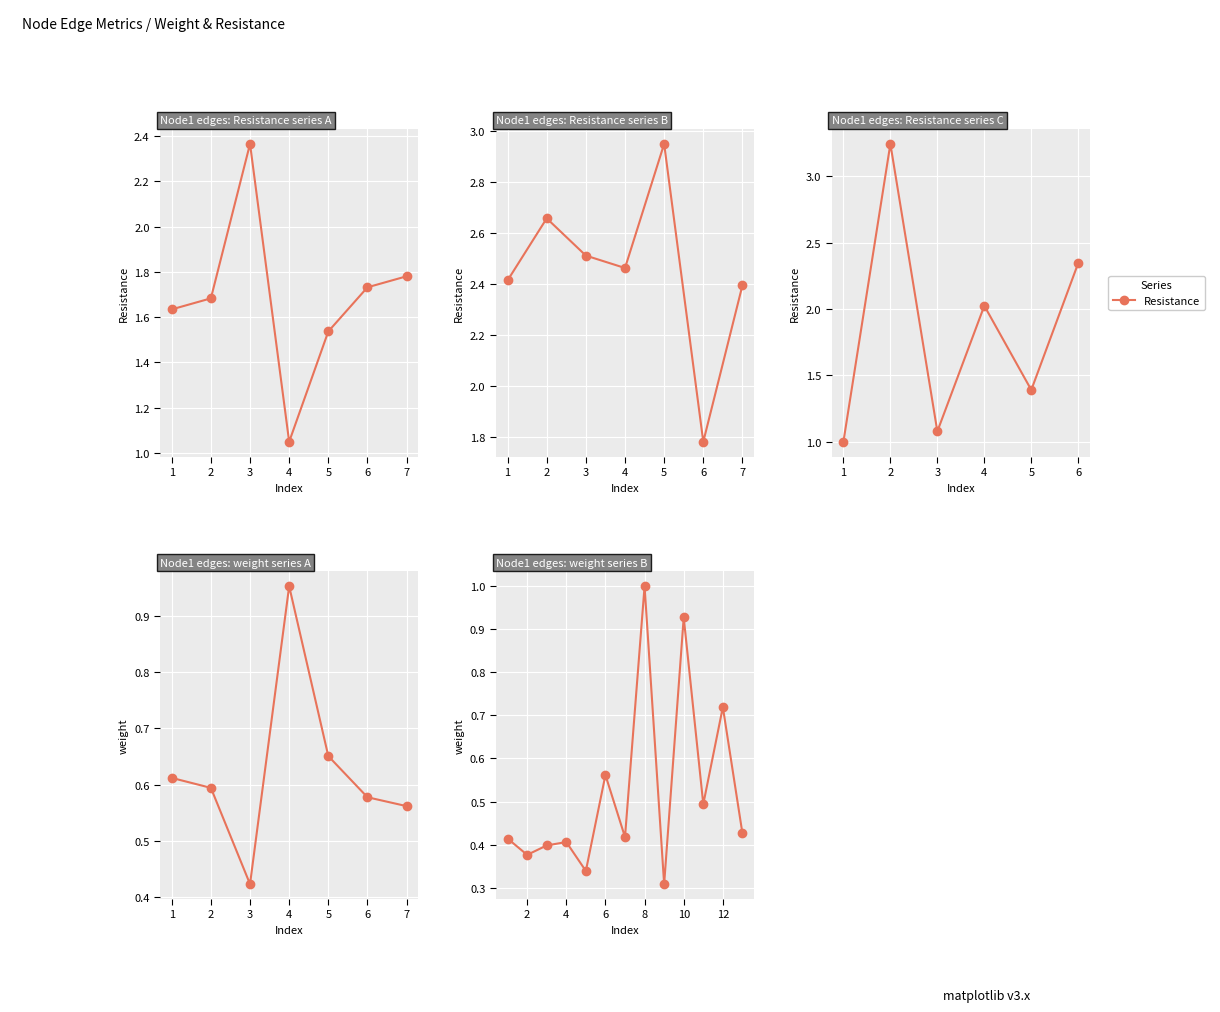

What is the highest value of the Resistance series?

3.2